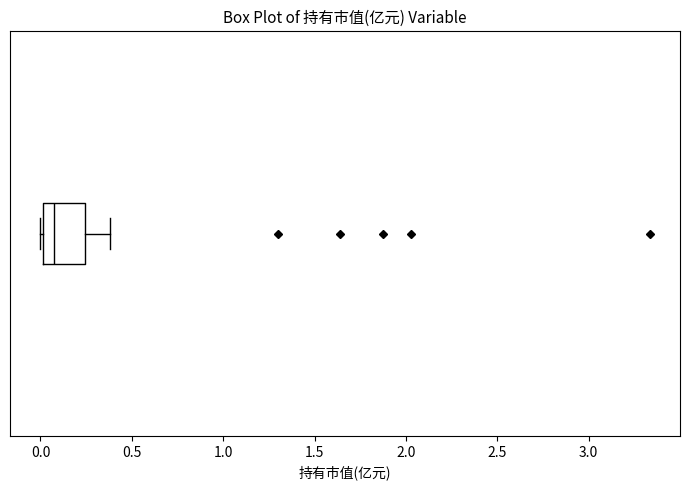

Read this box plot against the x-axis: the position of the median line, the range covered by the box, and the ends of both whiskers. The values are not printed on the chart, so give them approximately, as read against the axis.

median 0.05, box 0.00 to 0.25, whiskers 0.00 (just left of the box's left edge) to 0.40